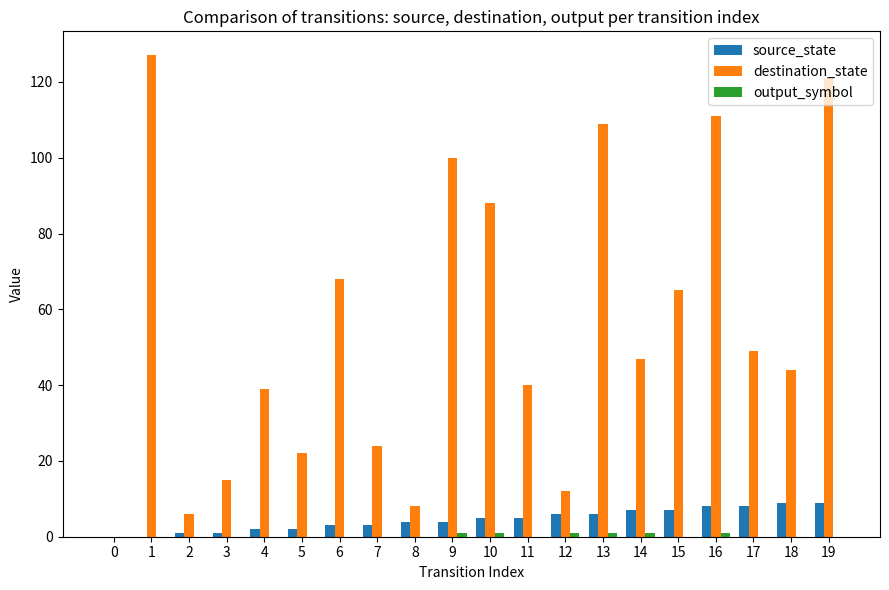

What is the highest value of the destination_state series?

127